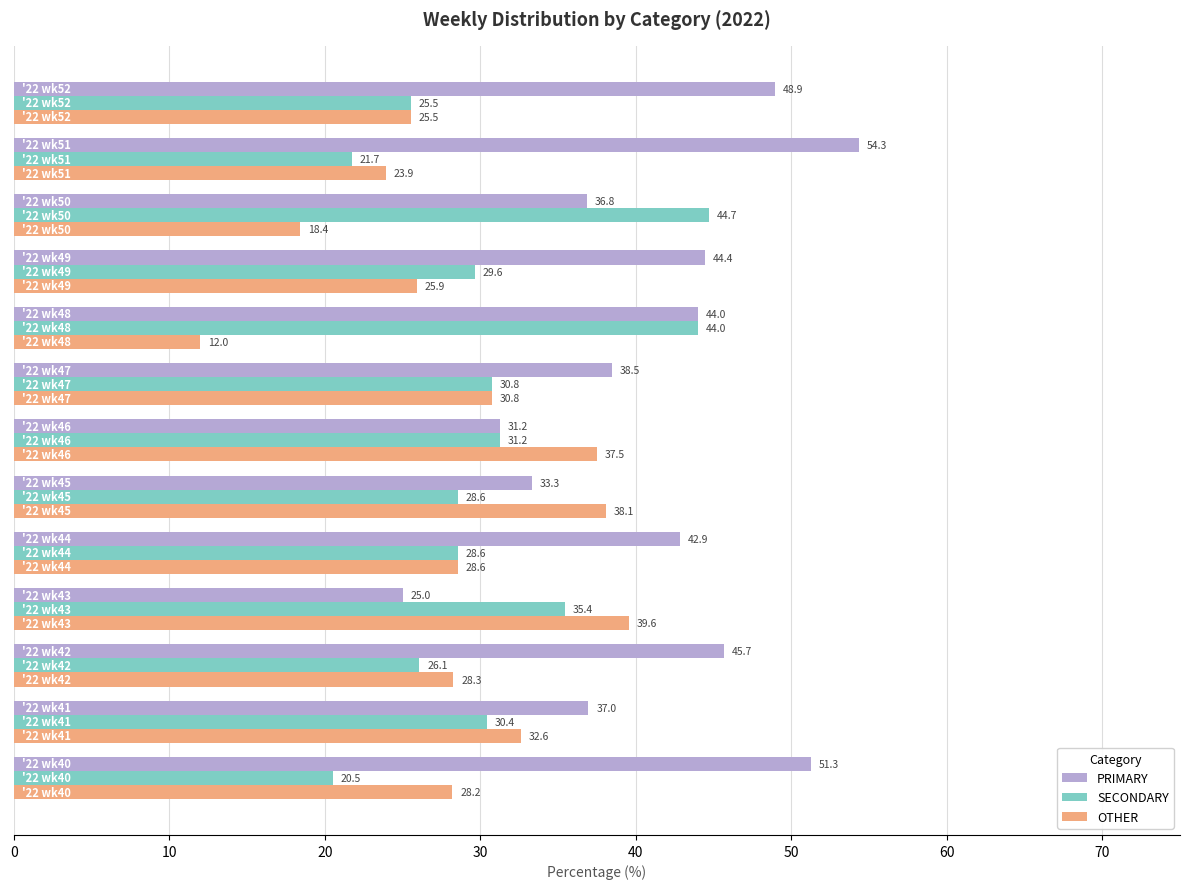

At how many categories does at least one series exceed 35?

13